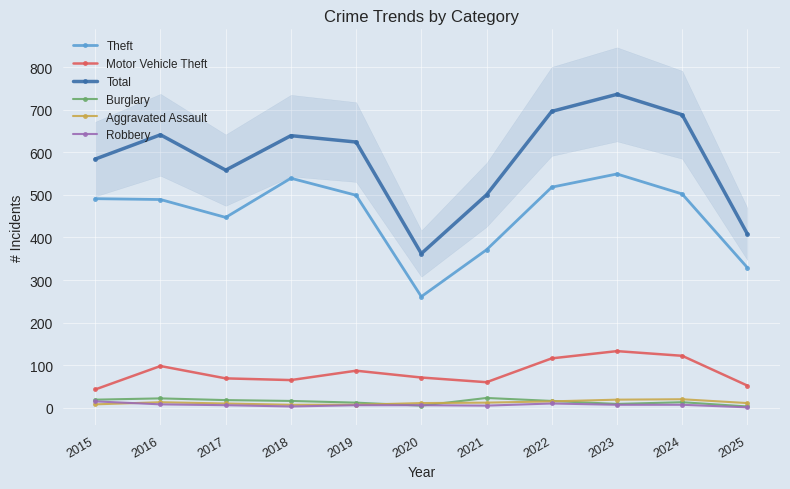

At which category is the sum across all series the highest?

2023